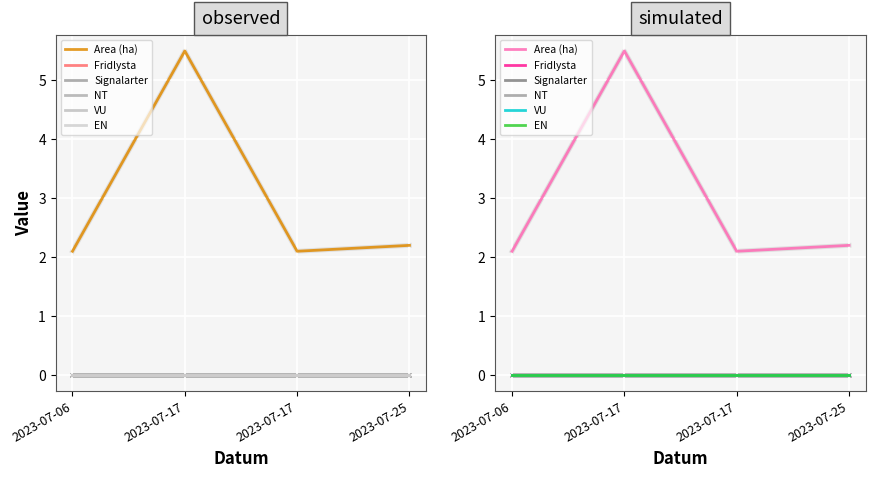

Which series has the largest total across all categories?

Area (ha)